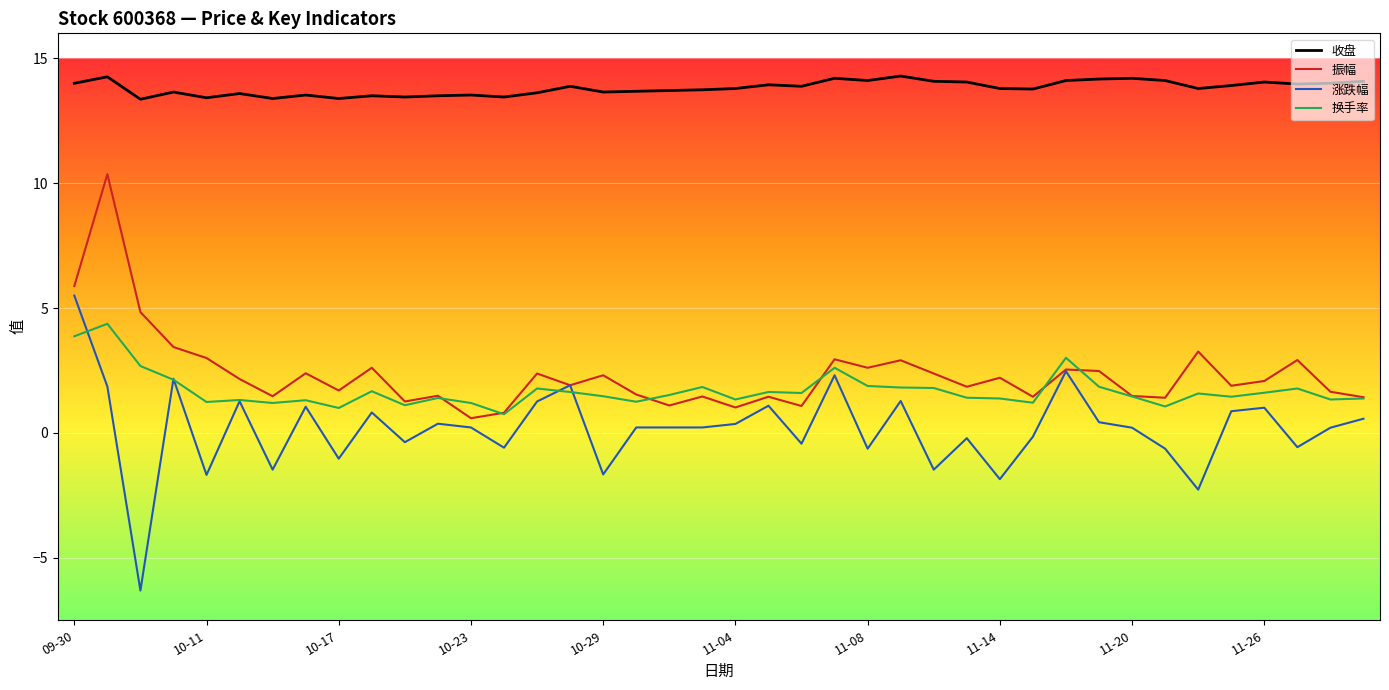

What is the difference between the second highest and second lowest values in the 振幅 series?

5.1